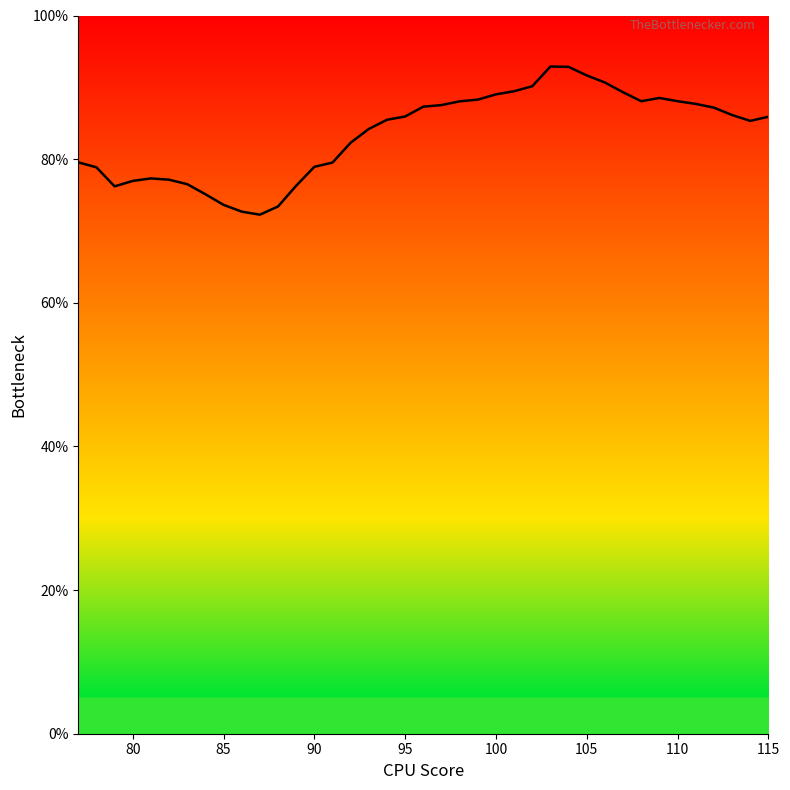

What is the sum of all values?

3256.4